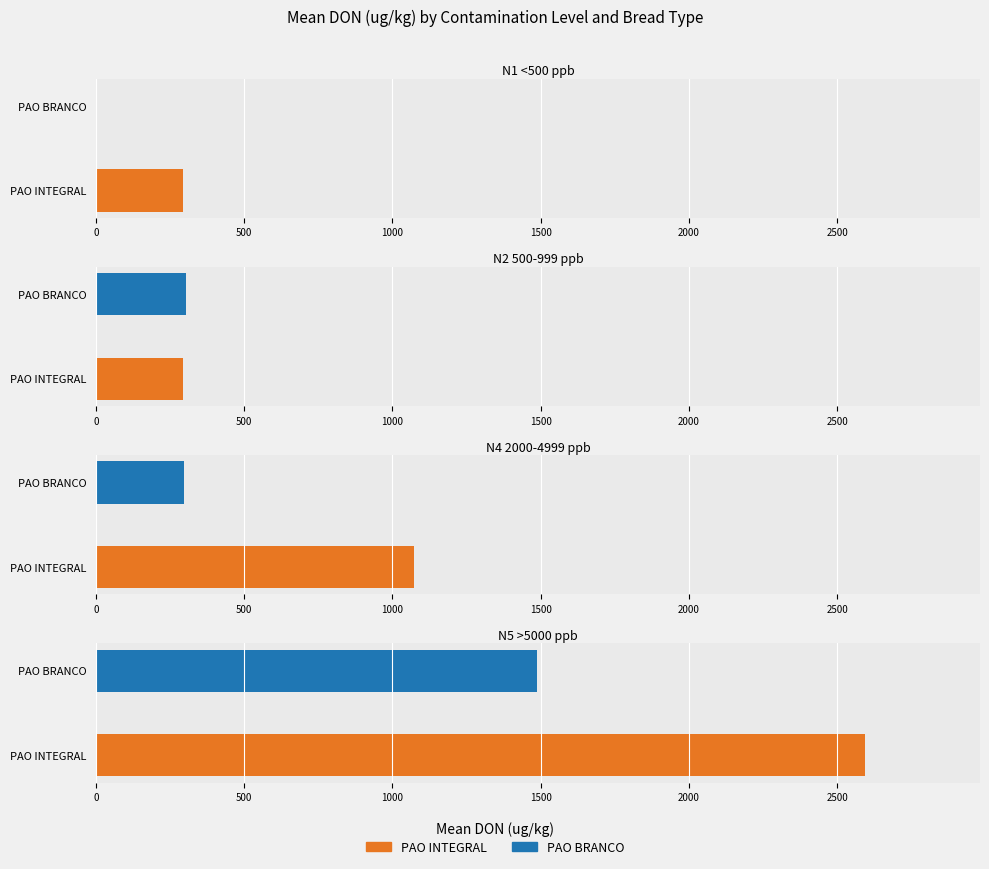

Rank the categories by PAO INTEGRAL value from highest to lowest.

N5 >5000 ppb, N4 2000-4999 ppb, N1 <500 ppb, N2 500-999 ppb